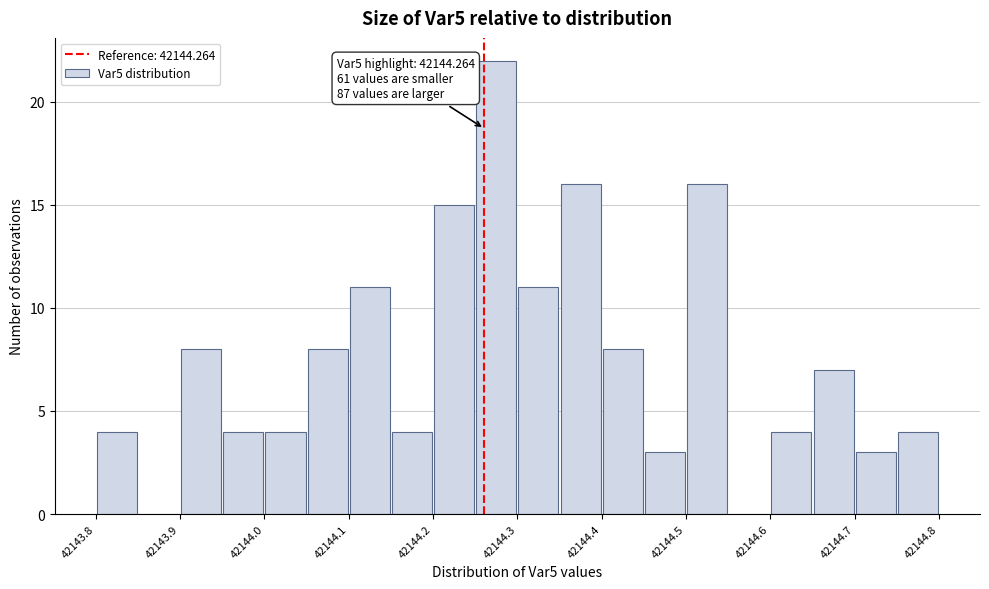

Read against the x-axis, roughly where is the centre of the tallest bar?

42144.28